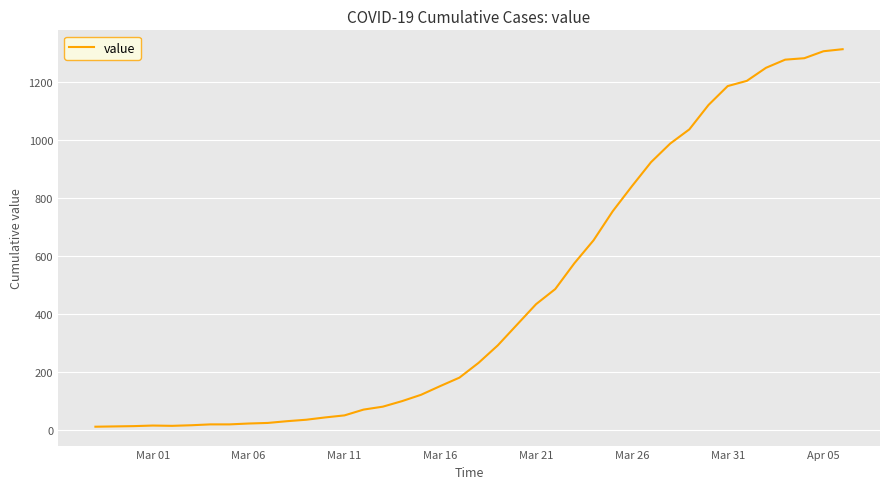

What is the difference between the maximum and minimum values?

1300